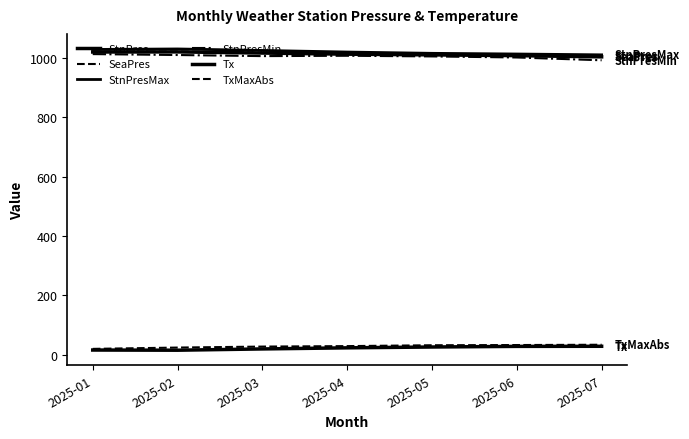

Rank the categories by SeaPres value from highest to lowest.

2025-02, 2025-01, 2025-03, 2025-04, 2025-05, 2025-06, 2025-07